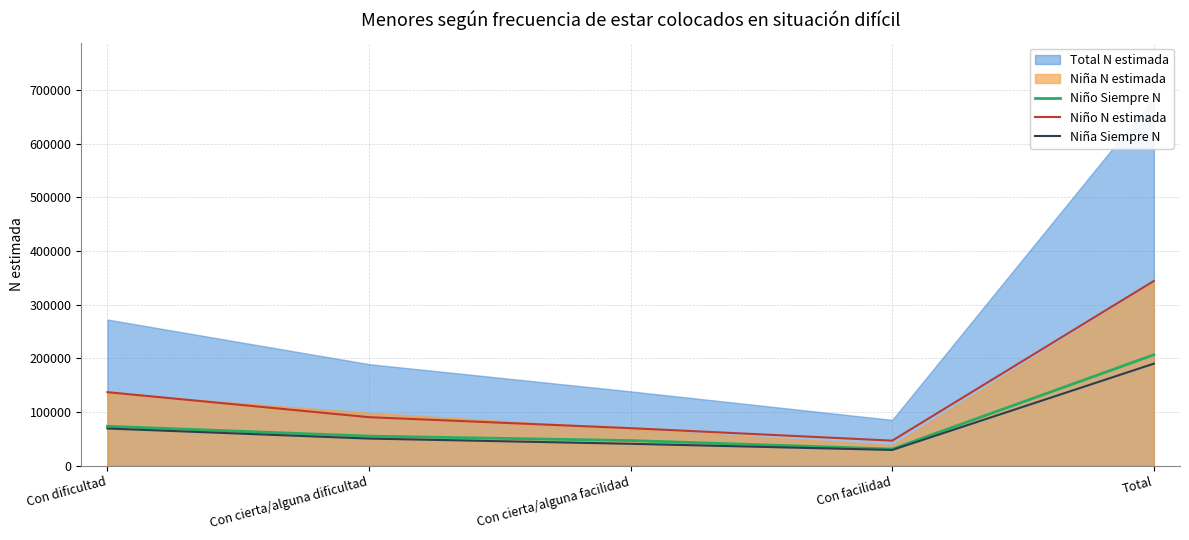

What is the difference between the second highest and second lowest values in the Niña Siempre N series?

28495